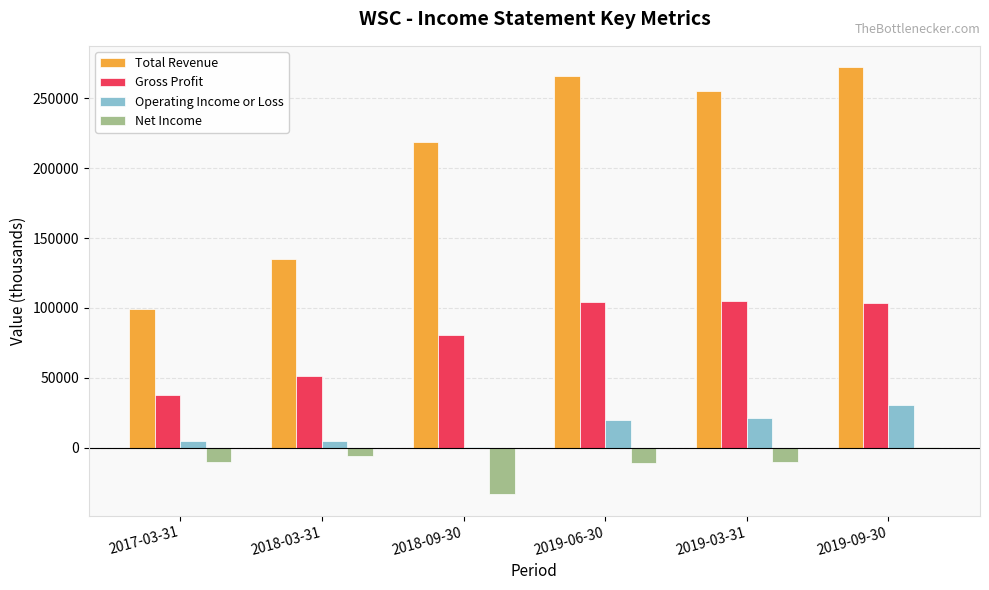

Which series has the largest range (max minus min)?

Total Revenue